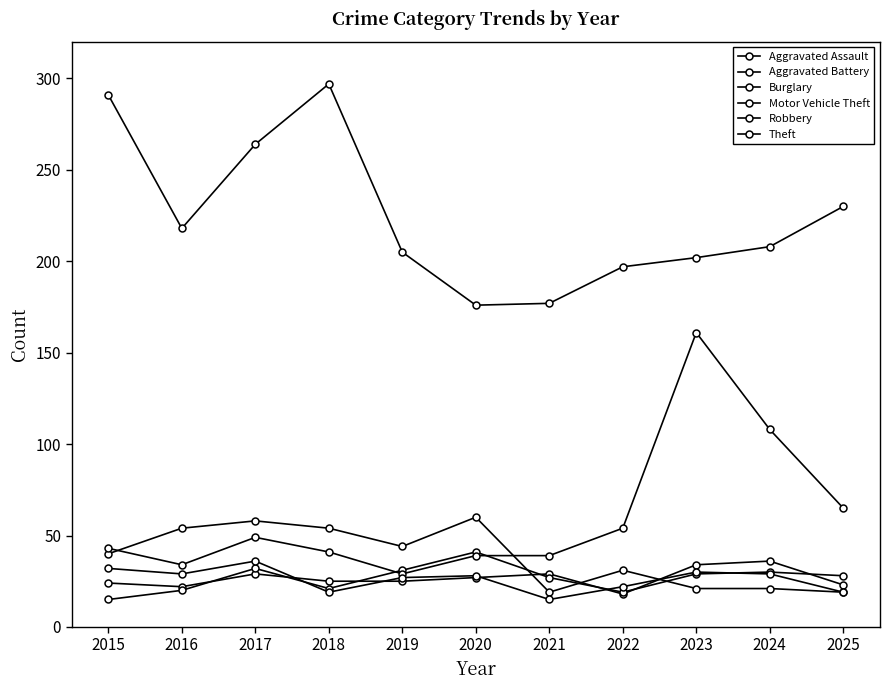

How many values in the Burglary series are below 40?

5